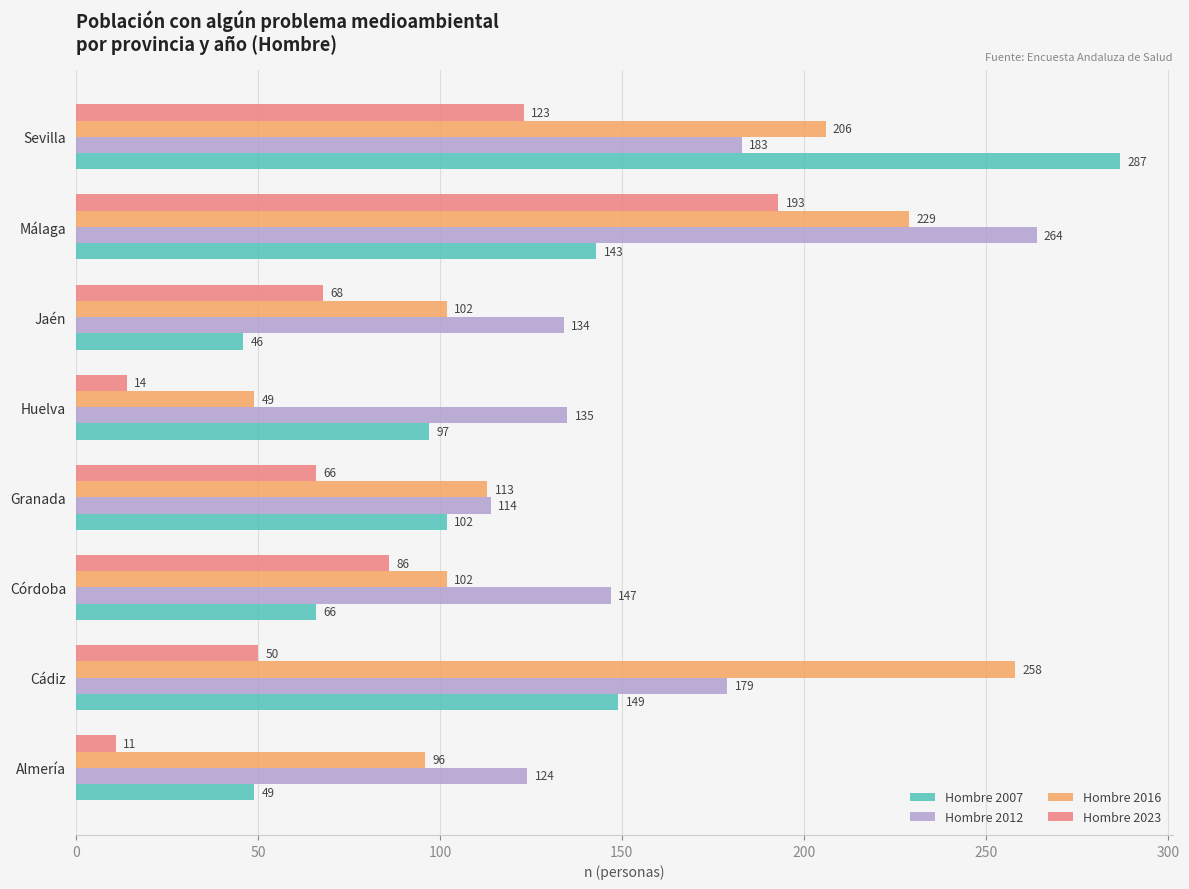

The value of Hombre 2007 at Córdoba is 101. True or false?

False